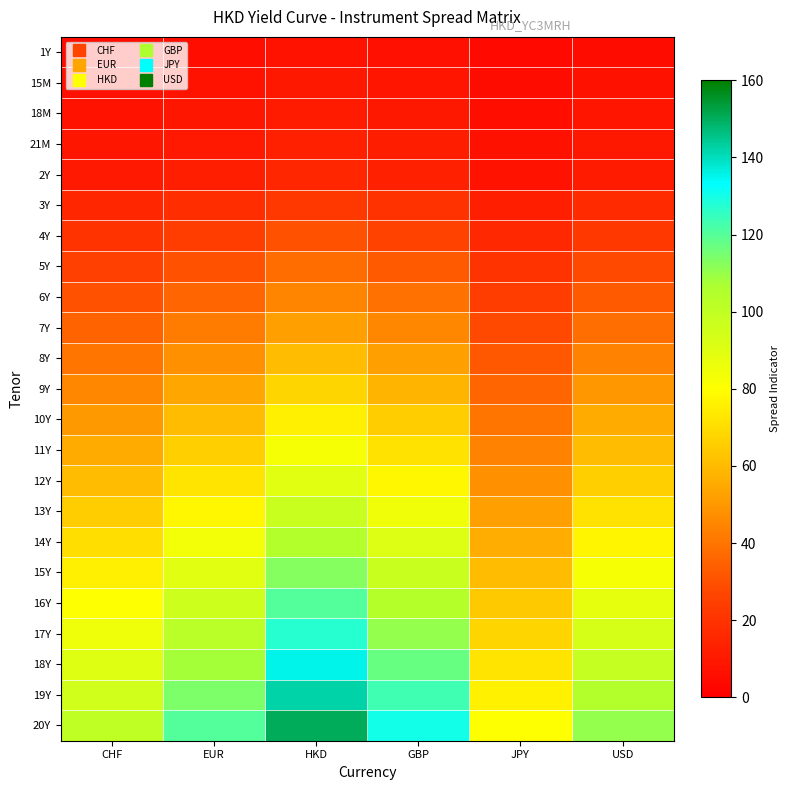

How many distinct data groups are displayed?

23